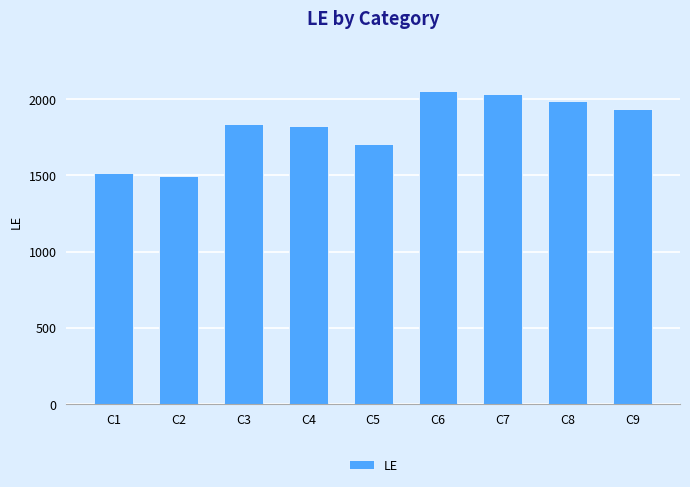

Where is the data nearest to the value 1775?

C4